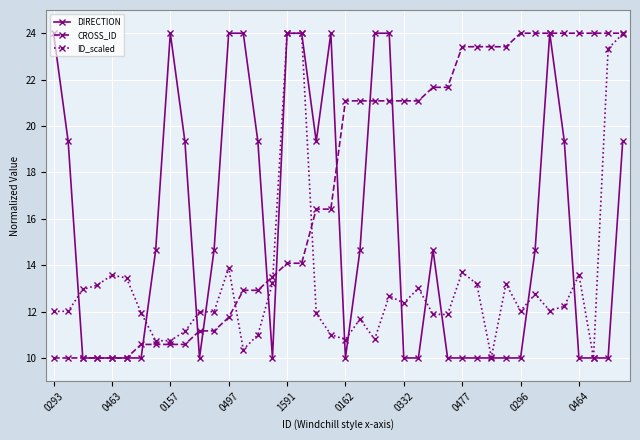

True or false: DIRECTION has more than 0 points higher than both neighbors.

True